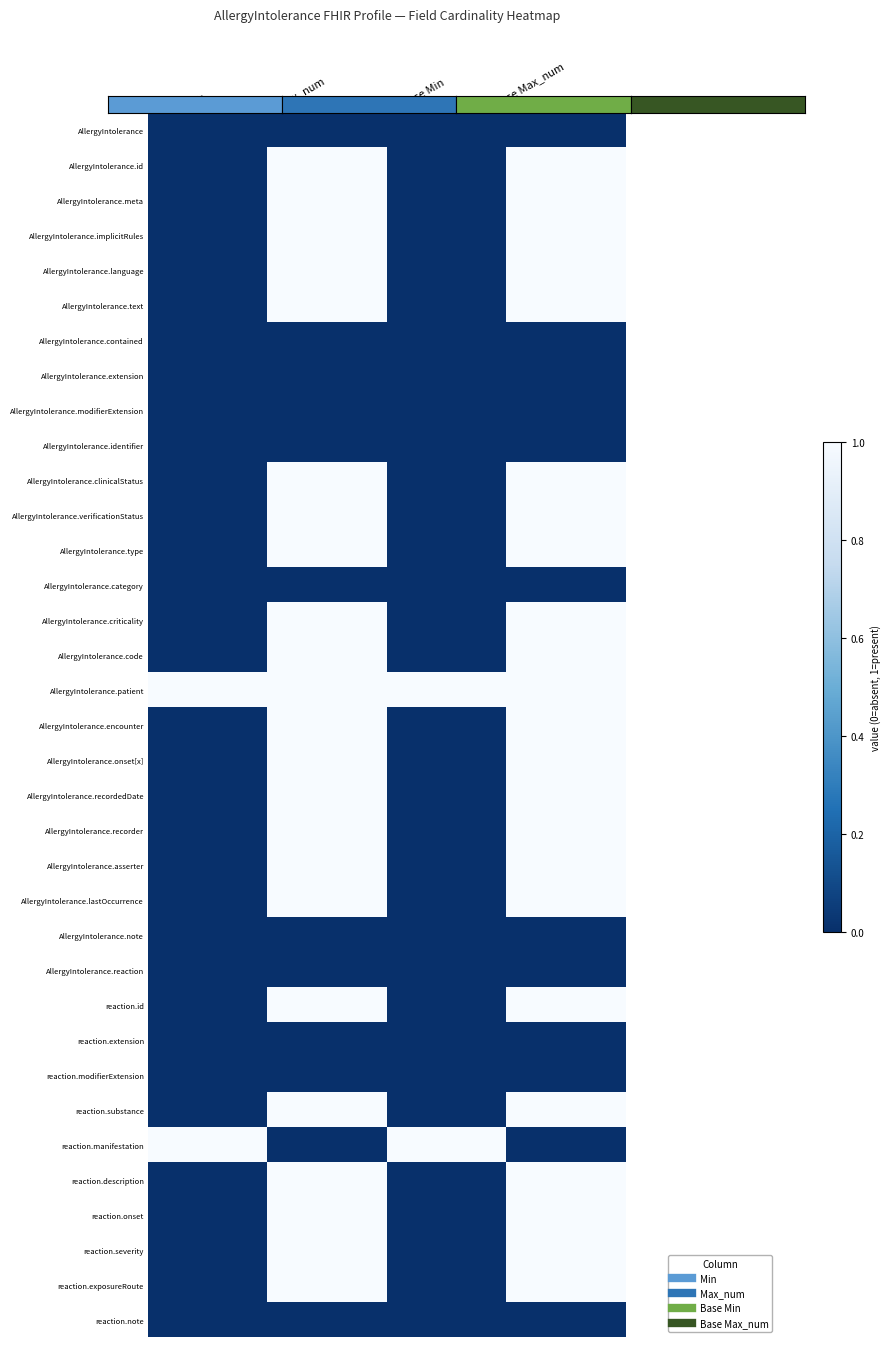

At which category is the sum across all series the highest?

Max_num